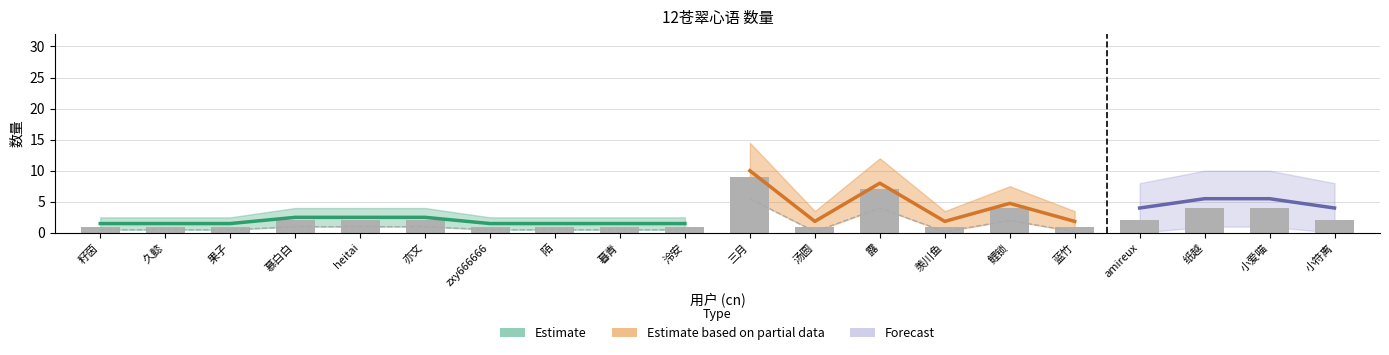

What is the sum of the values at 汤圆 and 籽茵?

2